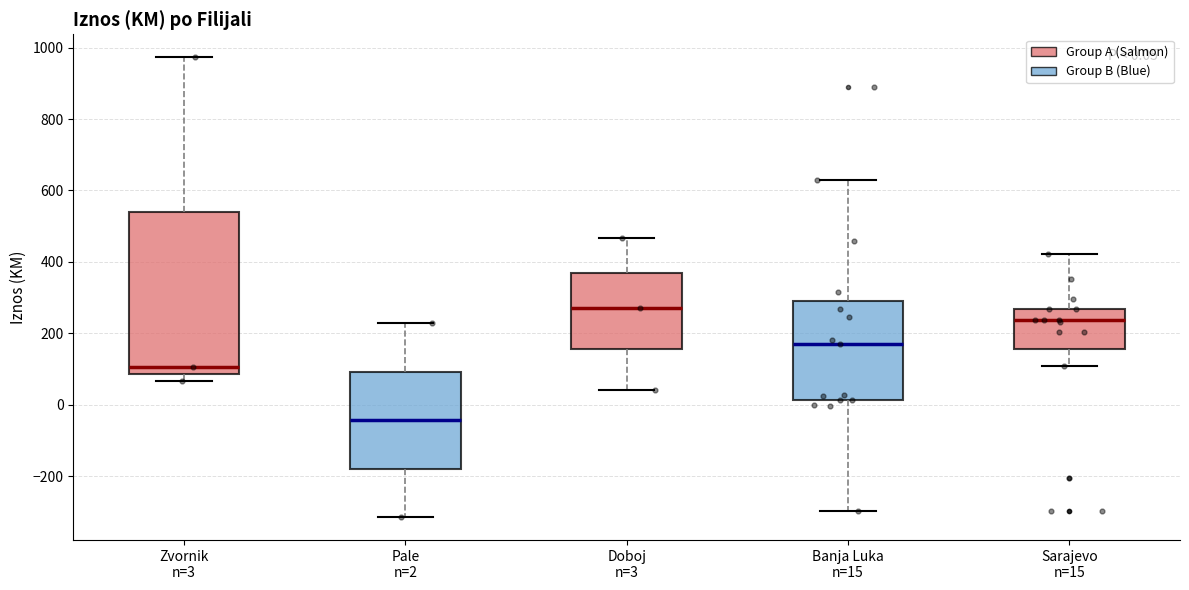

Which box's median line is the highest?

Doboj n=3